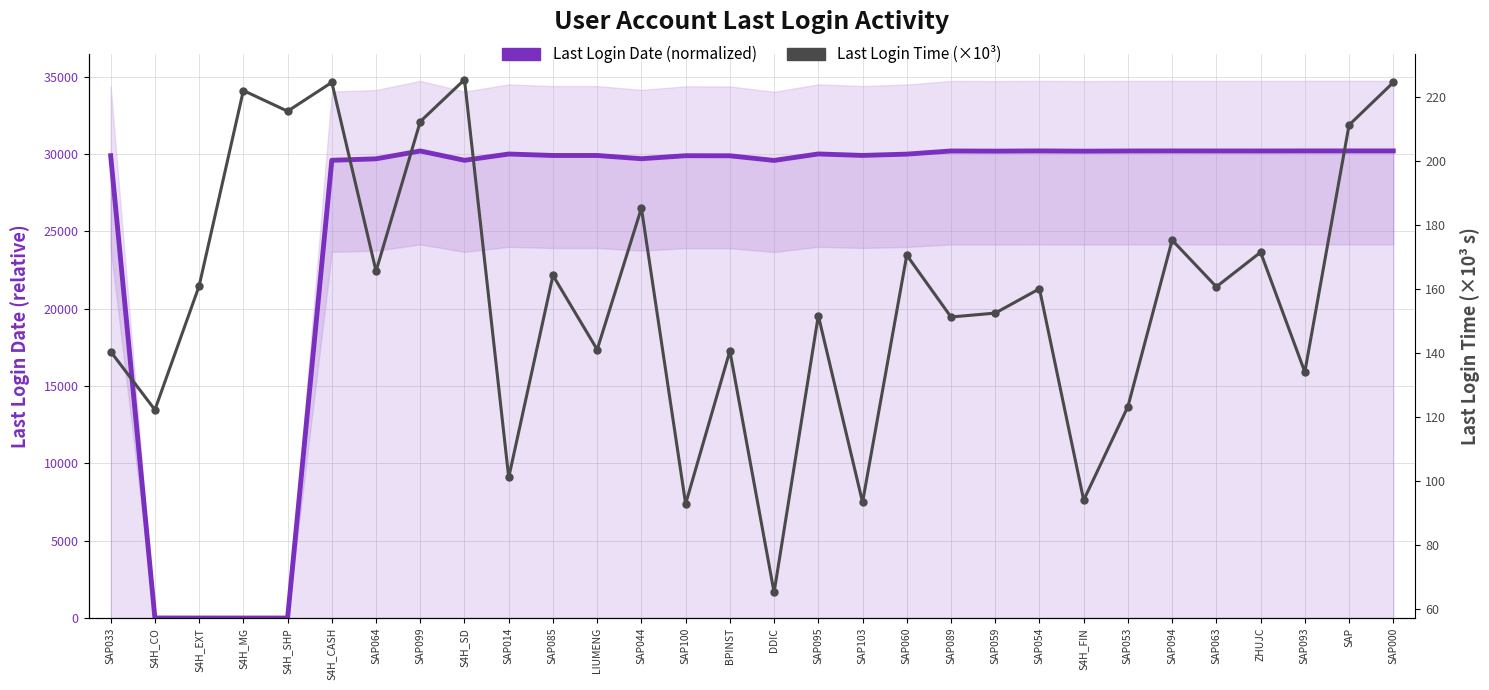

How many series are shown in this chart?

2